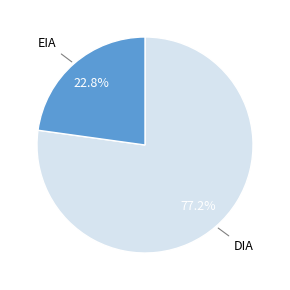

To the nearest percent, what portion does DIA represent?

77%